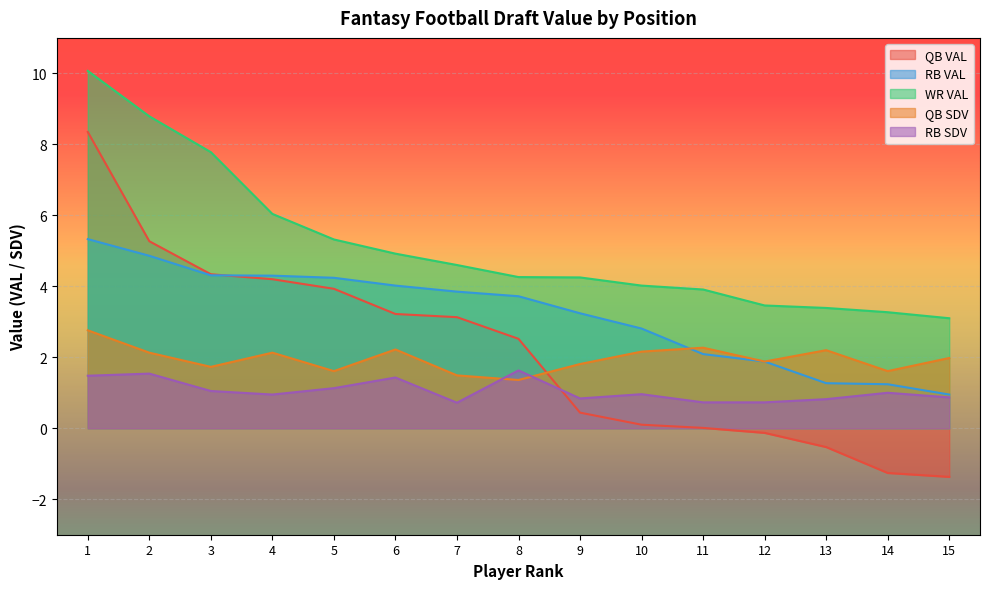

Between 5 and 6, which is larger?

5